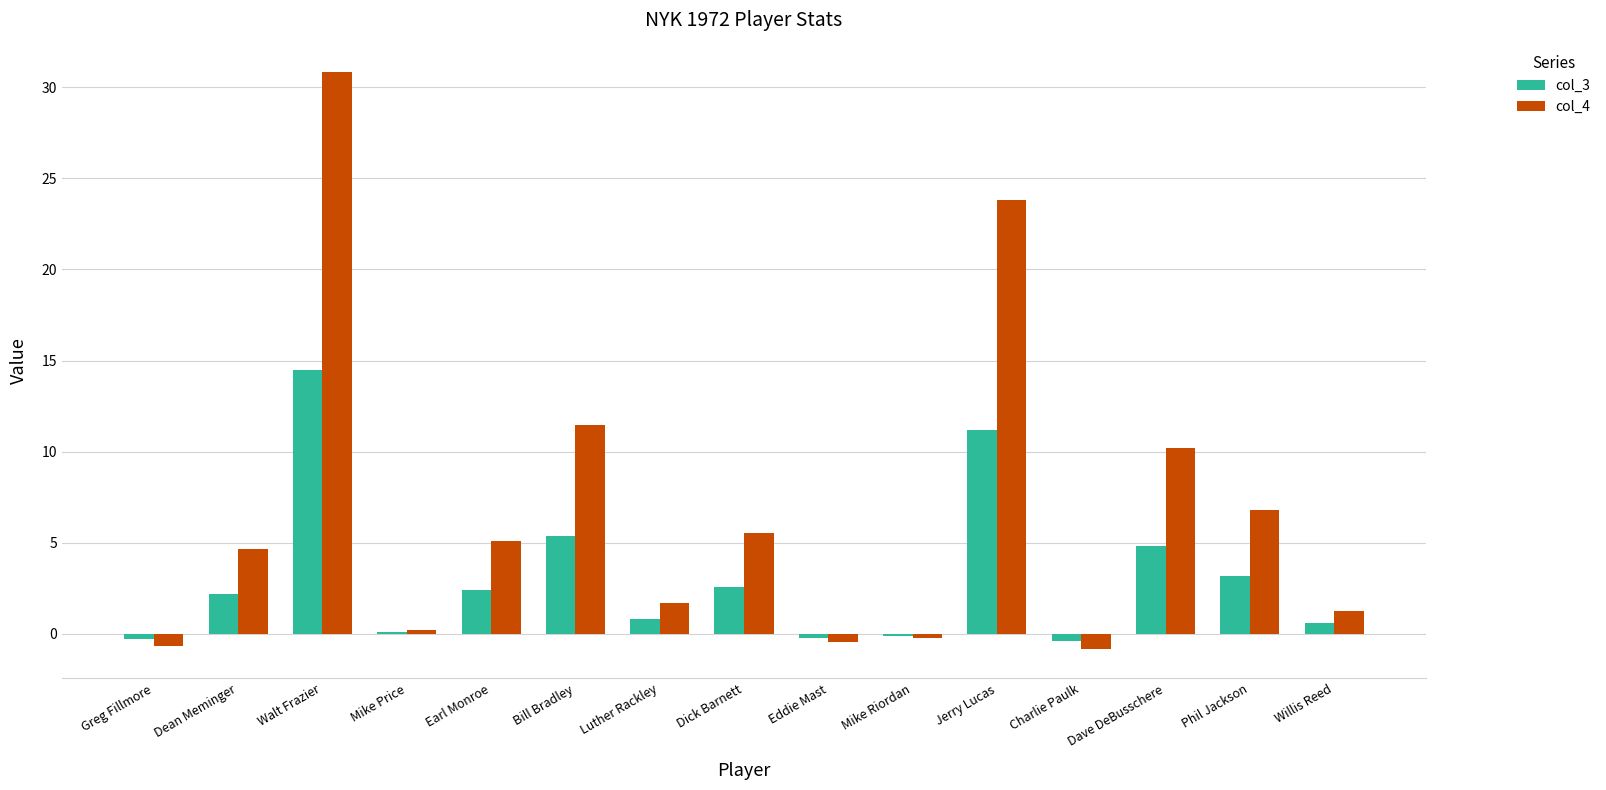

At which category is the sum across all series the highest?

Walt Frazier